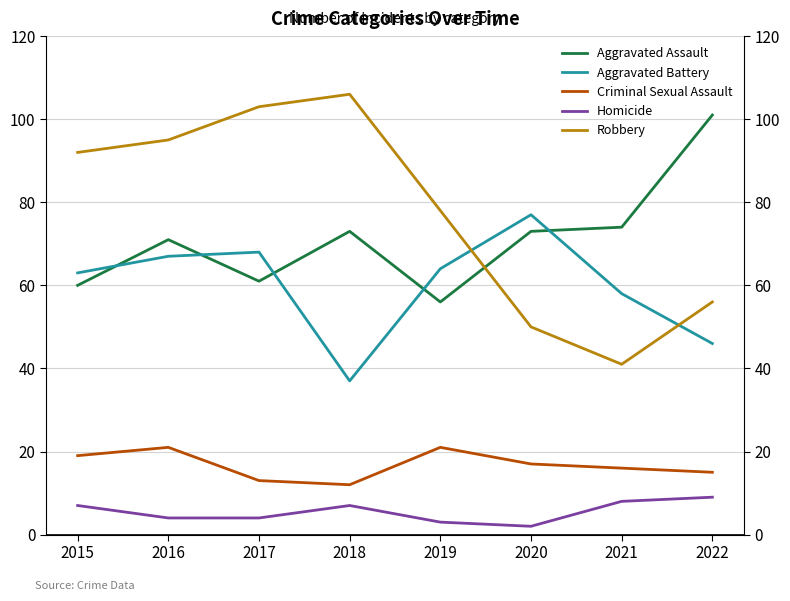

Which category has the lowest value in the Aggravated Battery series?

2018